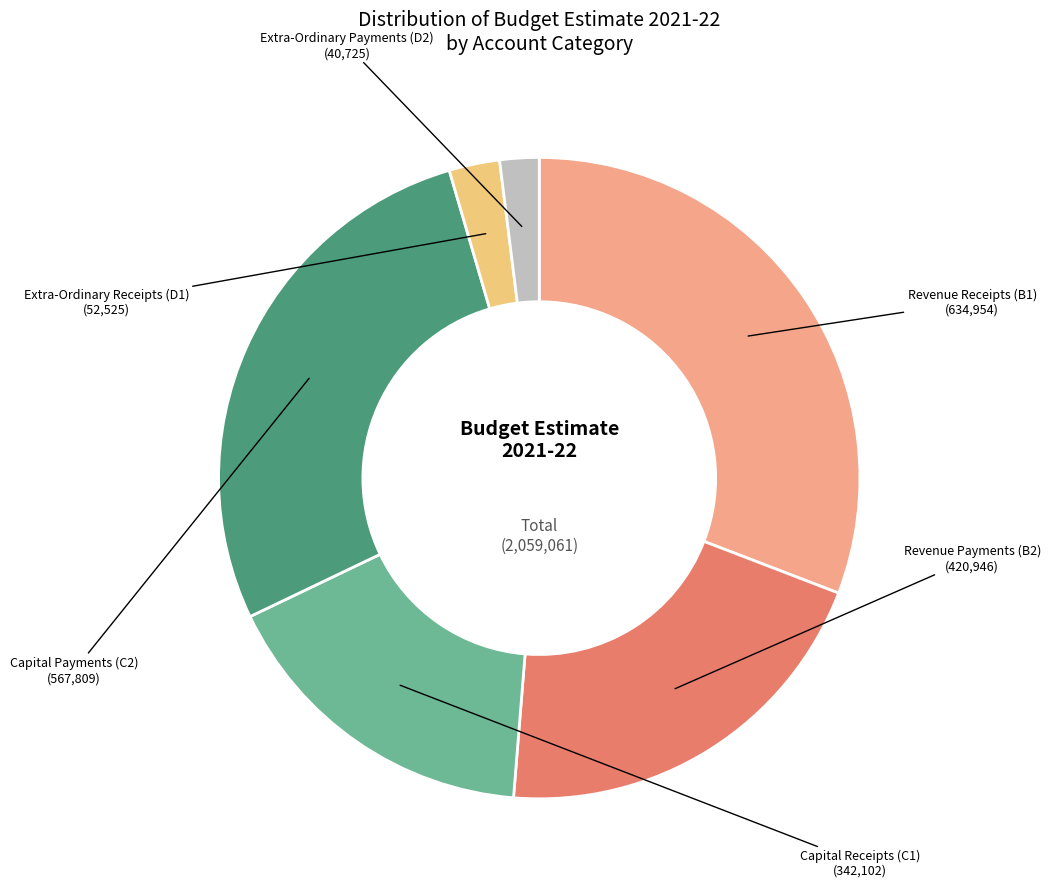

What is the smallest slice in the pie chart?

Extra-Ordinary Payments (D2)